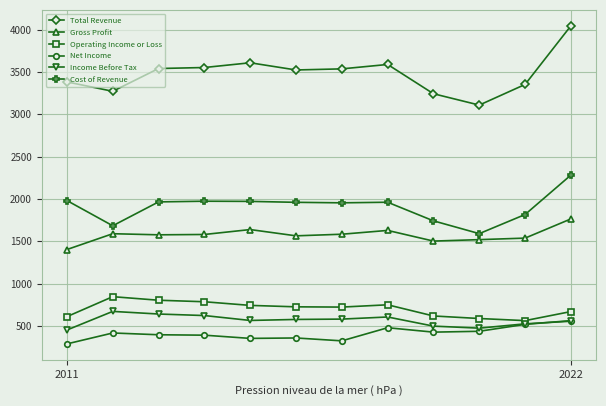

What is the minimum value shown in the chart?

287